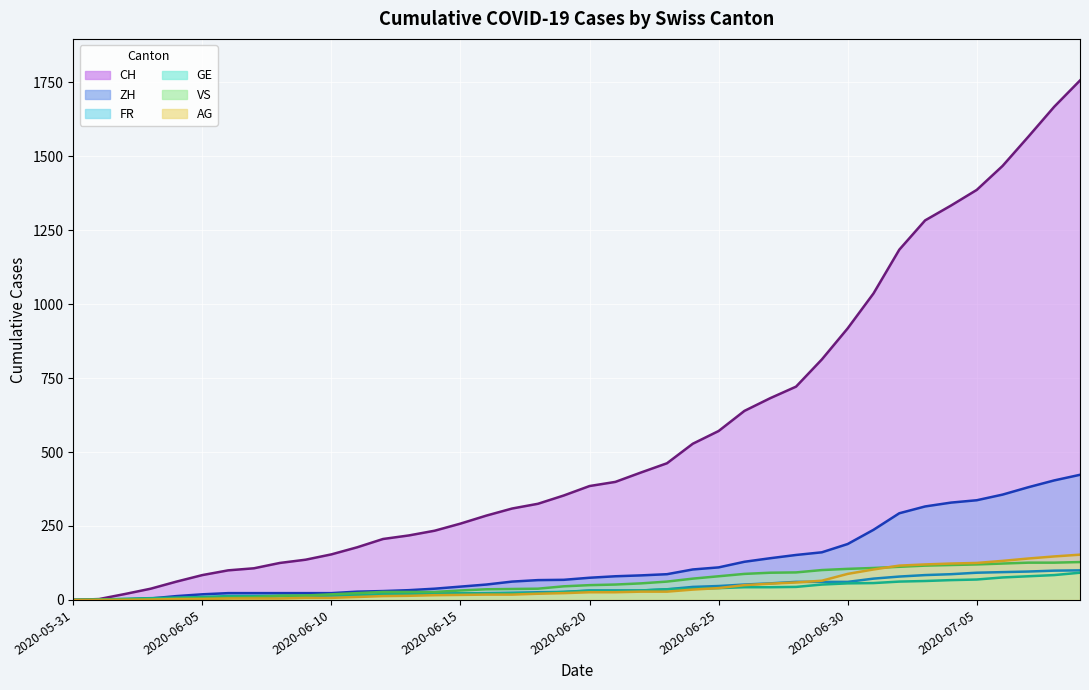

How many times do AG and FR cross each other?

1